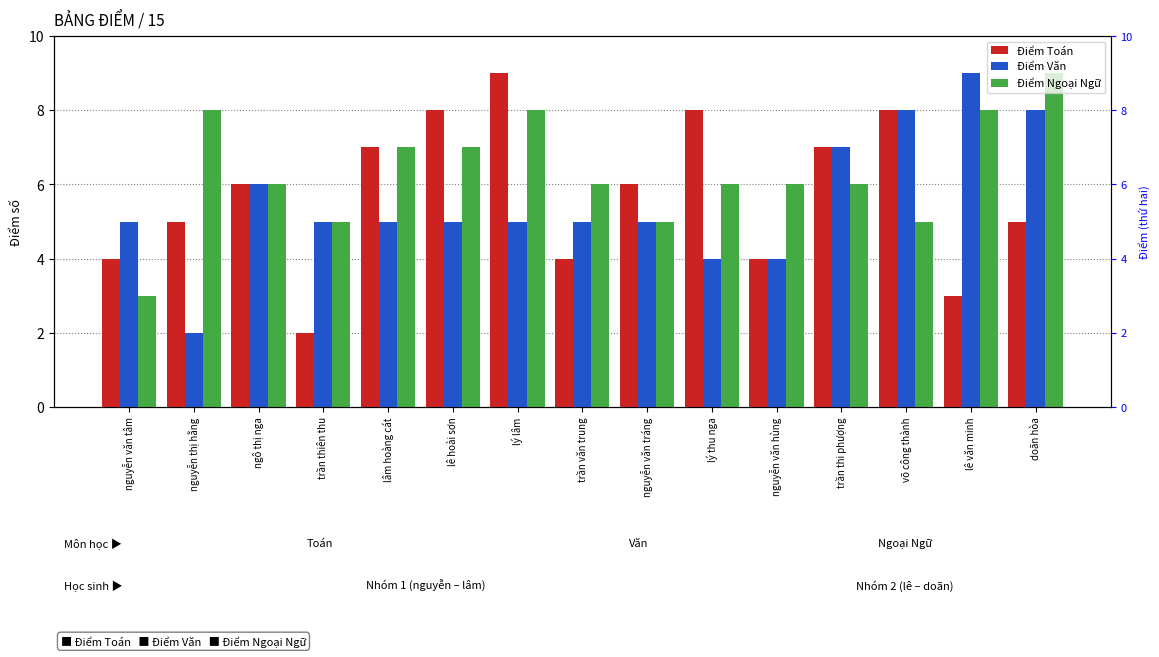

Which series changed the most between nguyễn văn tâm and trần thiên thu?

Điểm Toán